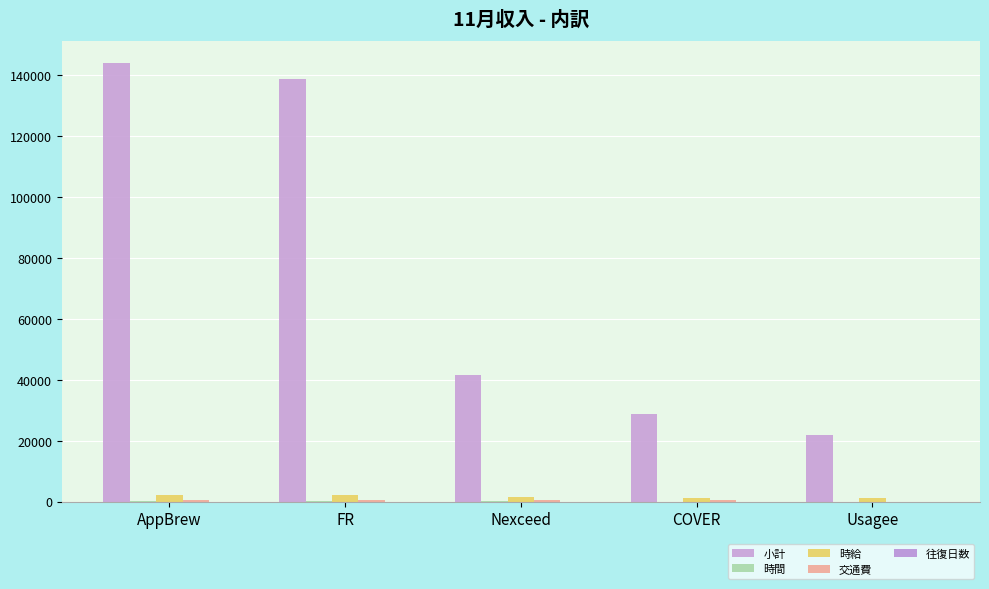

Reading left to right, list all the values displayed in this chart.

小計: AppBrew=143966.0	FR=138694.0	Nexceed=41680.0	COVER=28726.0	Usagee=21720.0
時間: AppBrew=71.5	FR=65.0	Nexceed=26.0	COVER=20.3	Usagee=18.1
時給: AppBrew=2000.0	FR=2000.0	Nexceed=1500.0	COVER=1300.0	Usagee=1200.0
交通費: AppBrew=483.0	FR=483.0	Nexceed=670.0	COVER=571.0	Usagee=0.0
往復日数: AppBrew=1.0	FR=9.0	Nexceed=2.0	COVER=2.0	Usagee=0.0